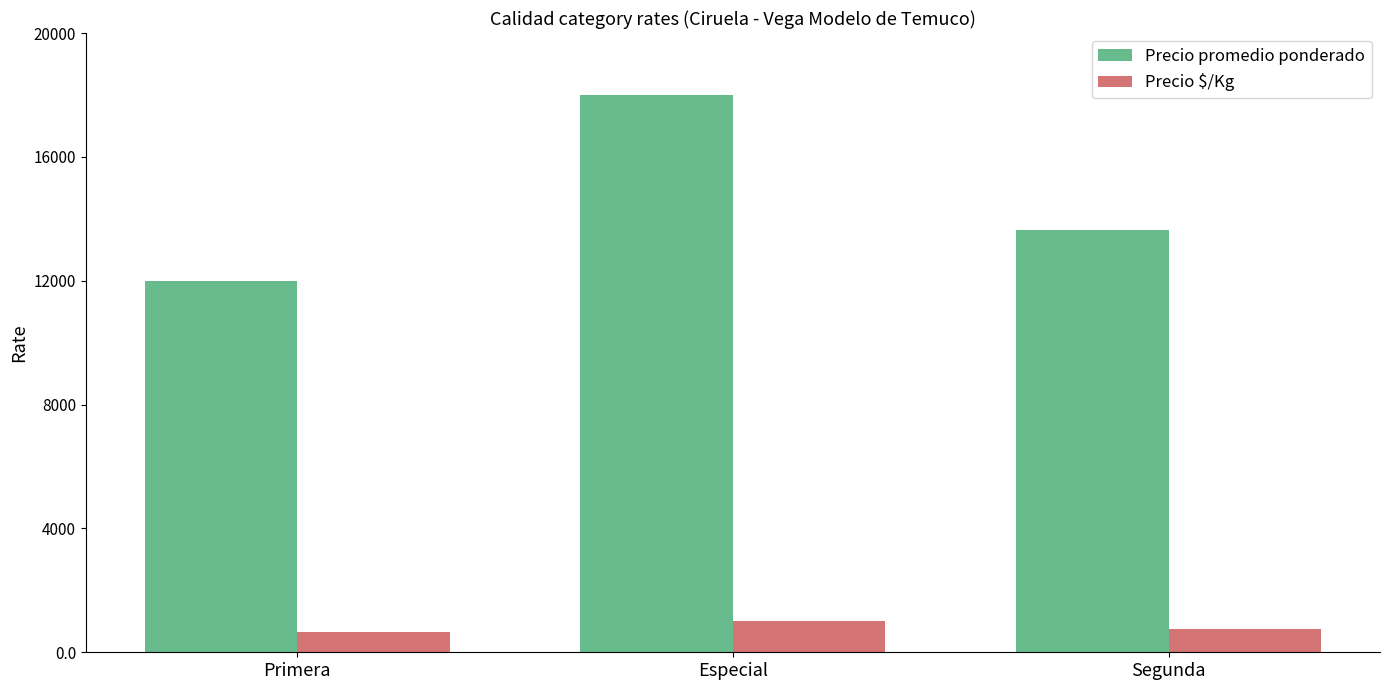

Which series has the widest spread of values?

Precio promedio ponderado